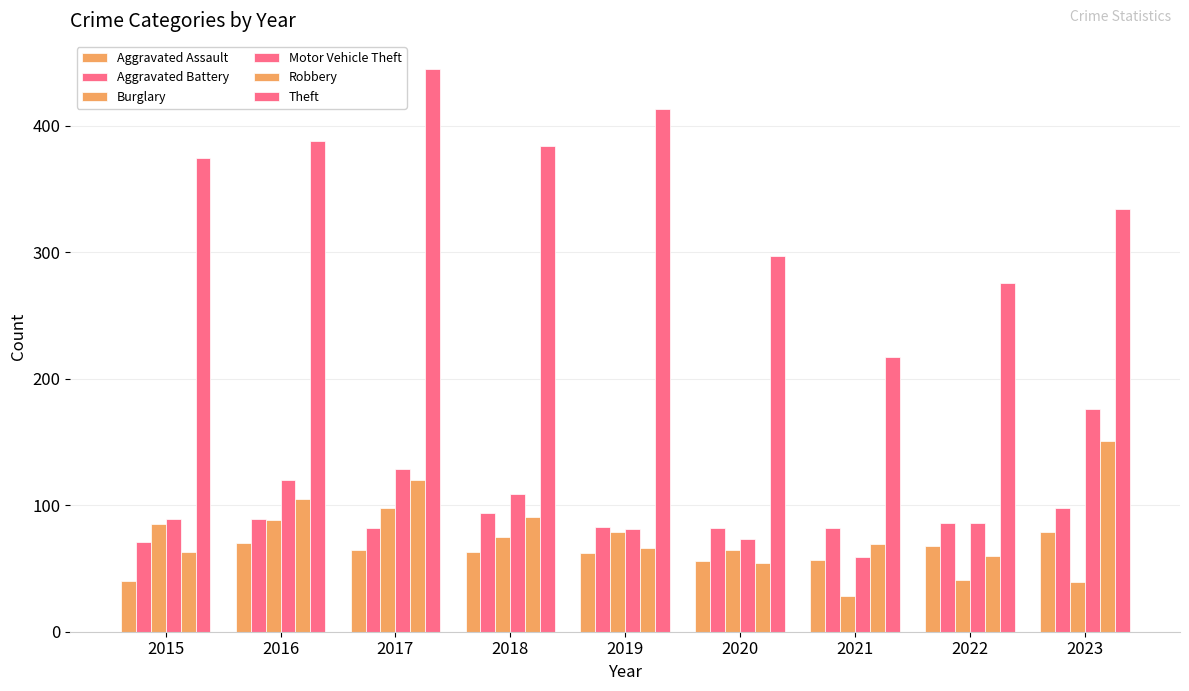

How many data points in Theft are less than 375?

4